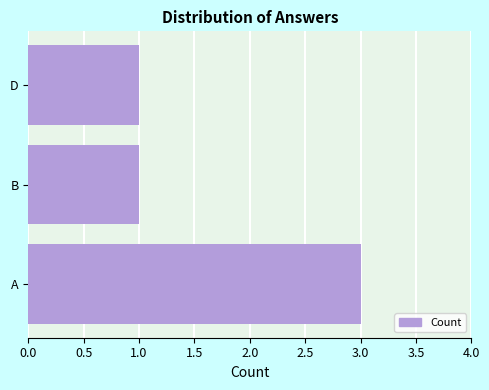

Reading bottom to top, extract all data points from this chart.

A=3	B=1	D=1